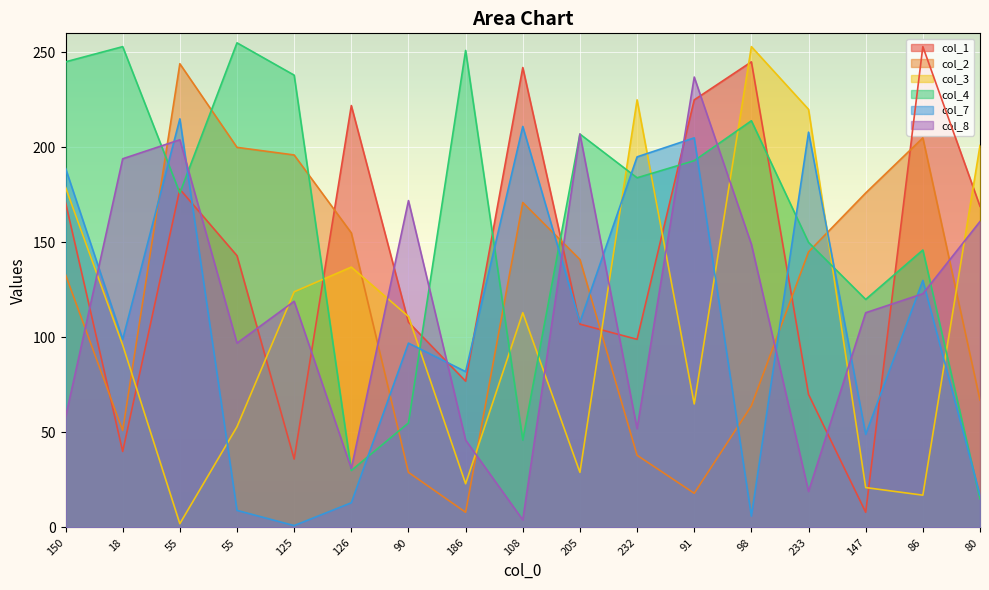

How many categories are shown in the chart?

17